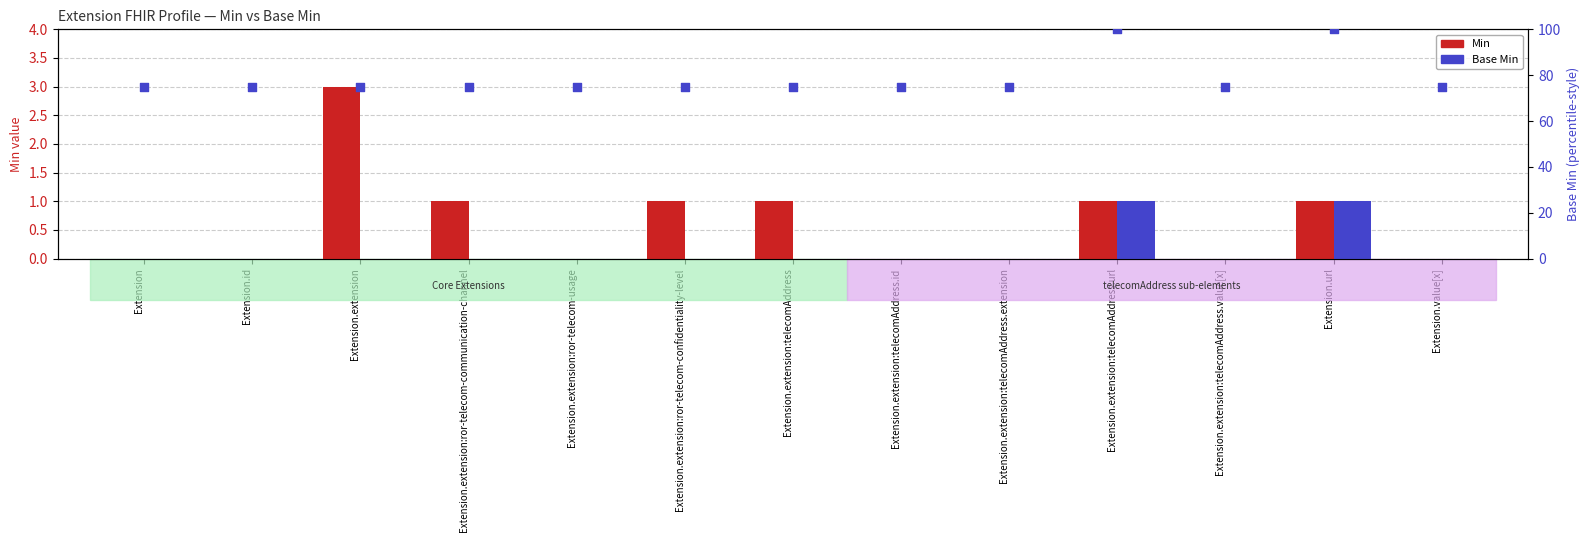

What is the total value across all series at Extension.extension:telecomAddress.extension?

75